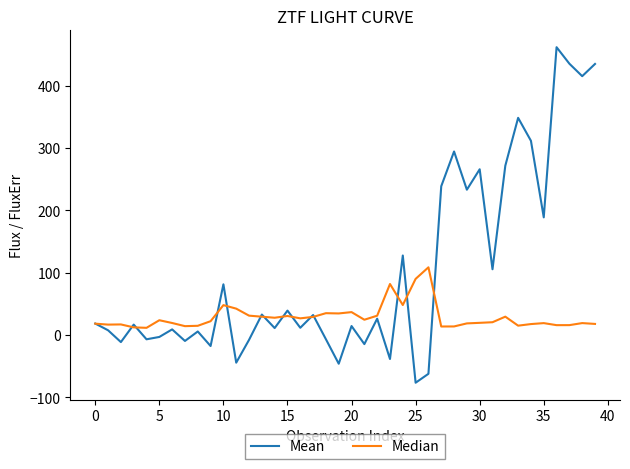

Which series has the widest spread of values?

Mean